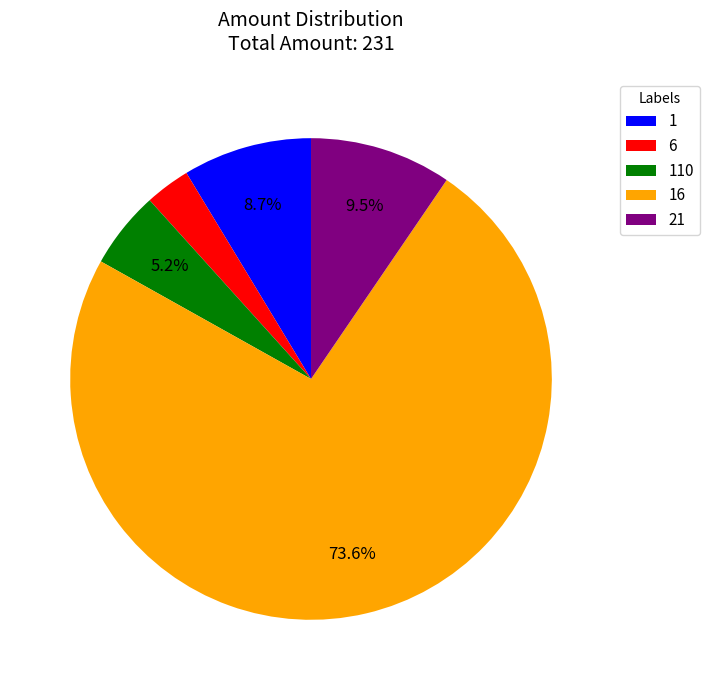

What is the smallest slice in the pie chart?

6